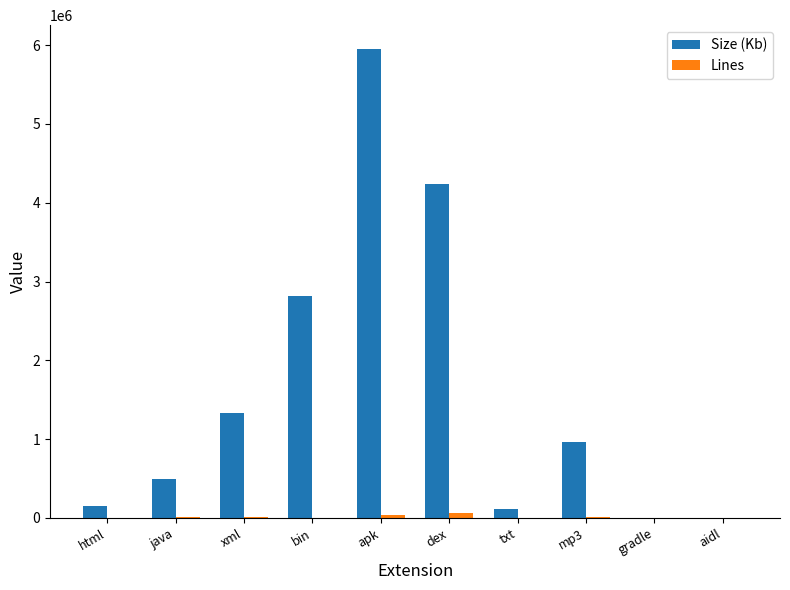

What is the sum of all Size (Kb) values?

16067548